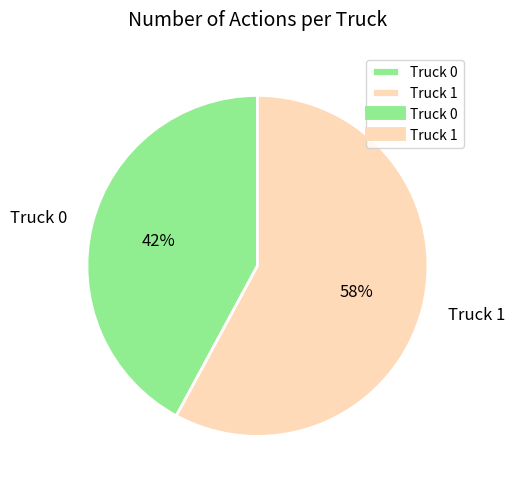

Does any single category account for the majority?

Yes